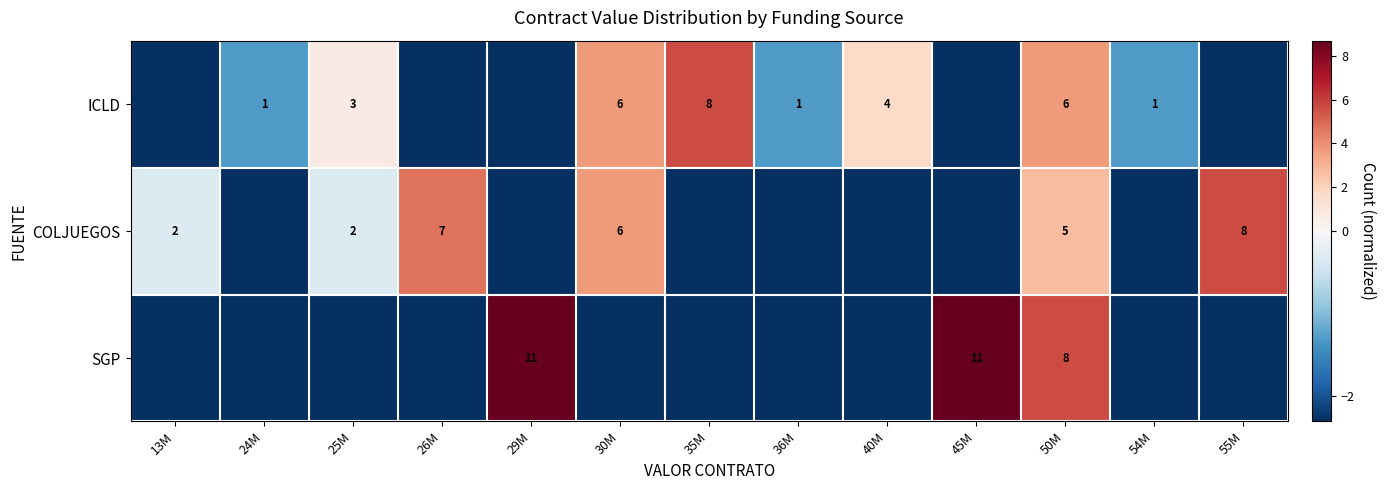

Rank the series at 50M from lowest to highest value.

COLJUEGOS, ICLD, SGP